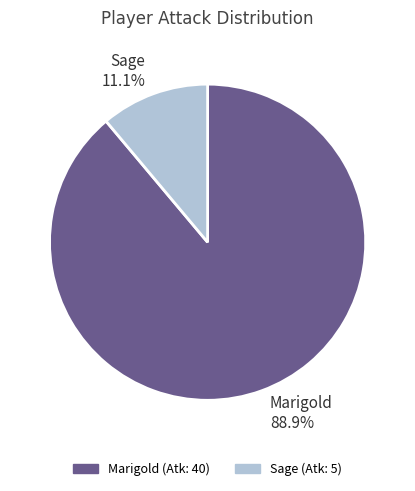

Which category accounts for the majority?

Marigold